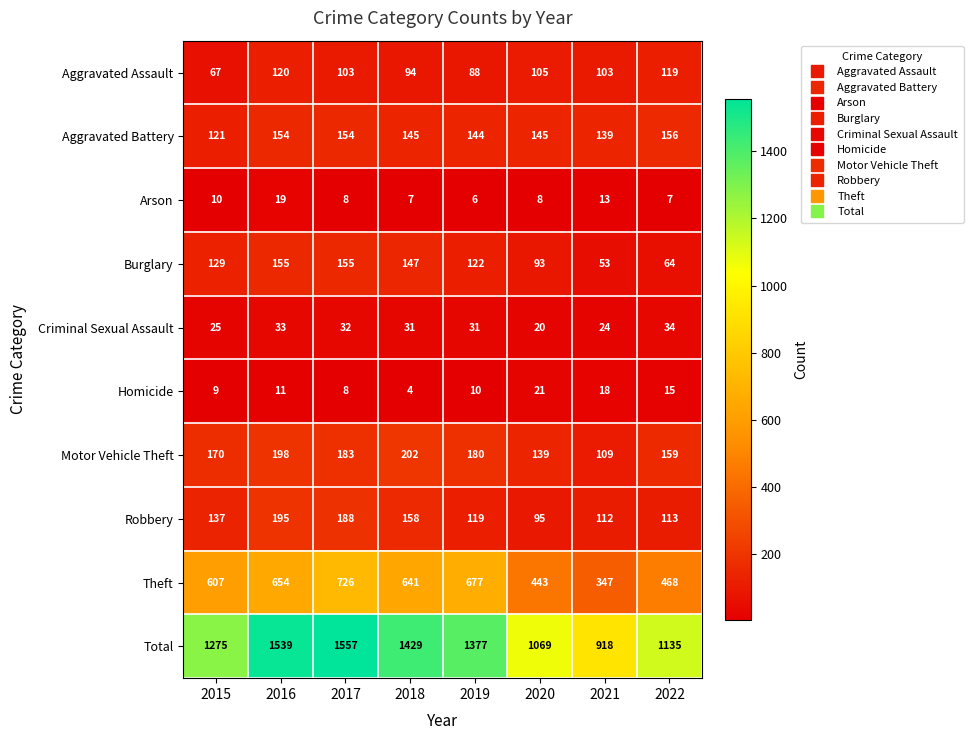

Which category has the lowest value across all series?

2018